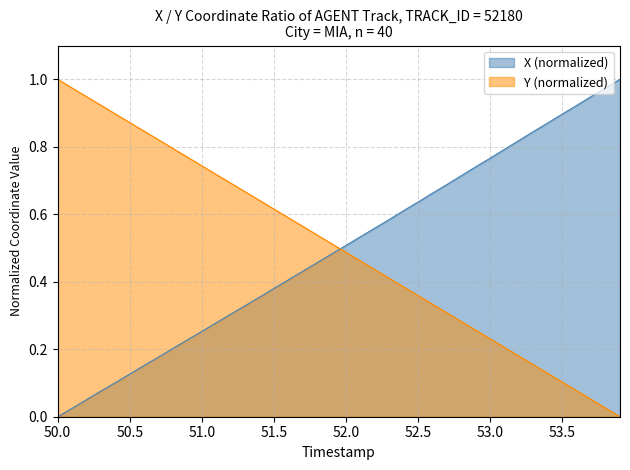

Which series has the largest total across all categories?

Y